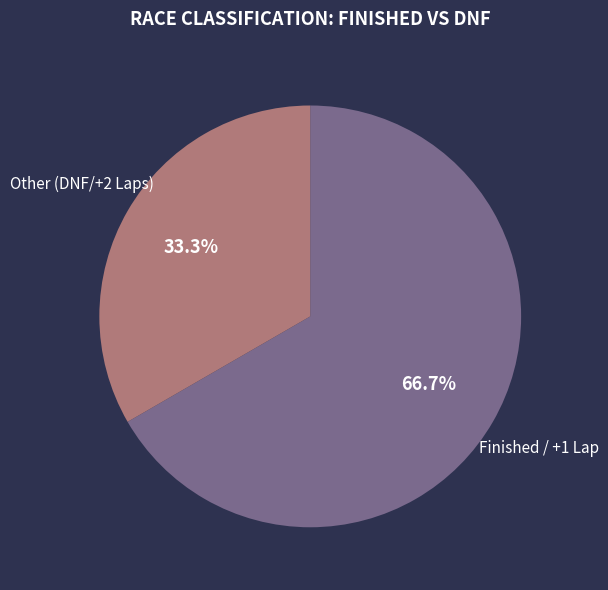

Is there any slice that represents more than half of the pie?

Yes